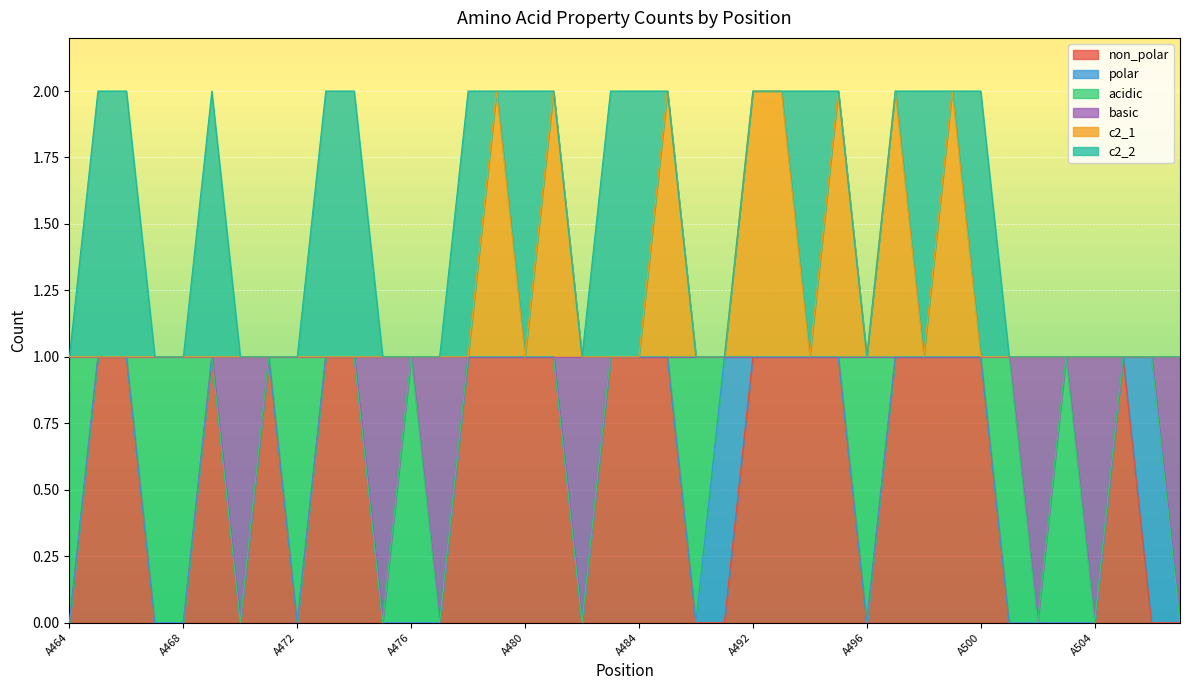

What are all the series names shown in the legend?

non_polar, polar, acidic, basic, c2_1, c2_2